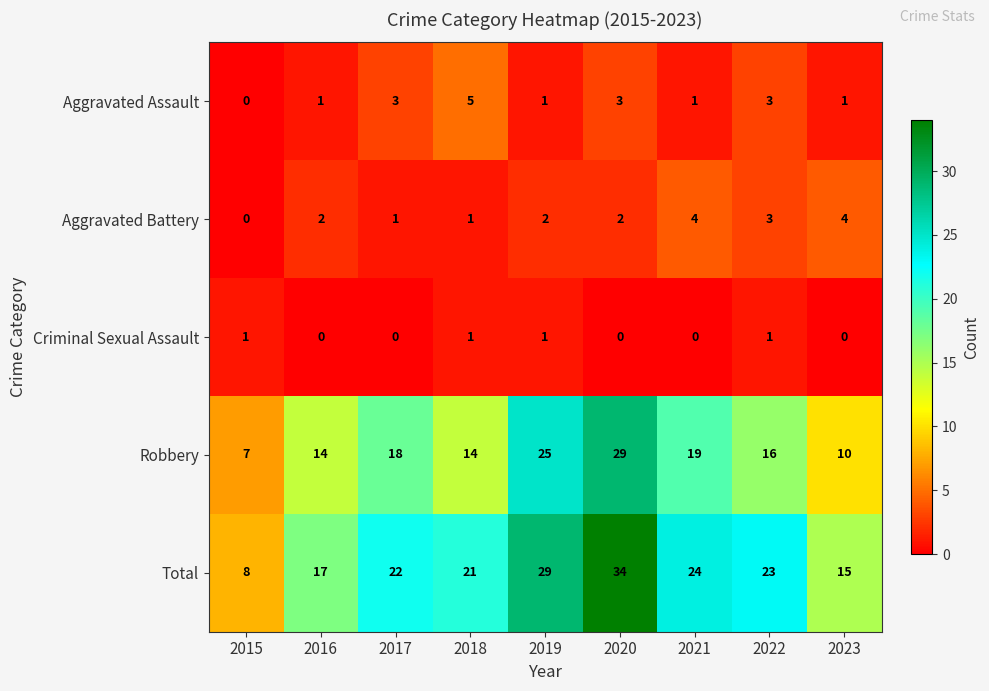

List the series in order of their peak value, highest first.

Total, Robbery, Aggravated Assault, Aggravated Battery, Criminal Sexual Assault